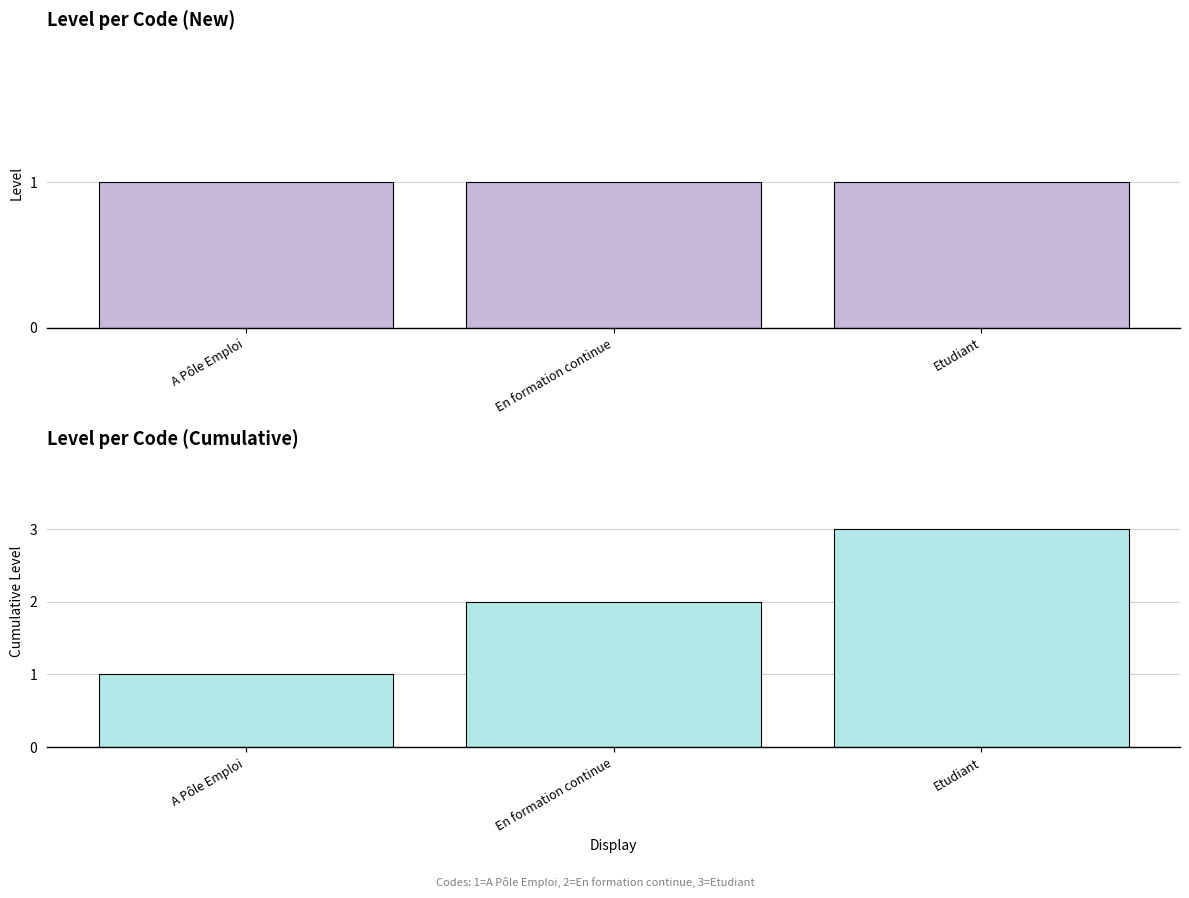

Which label corresponds to the smallest value in the chart?

A Pôle Emploi